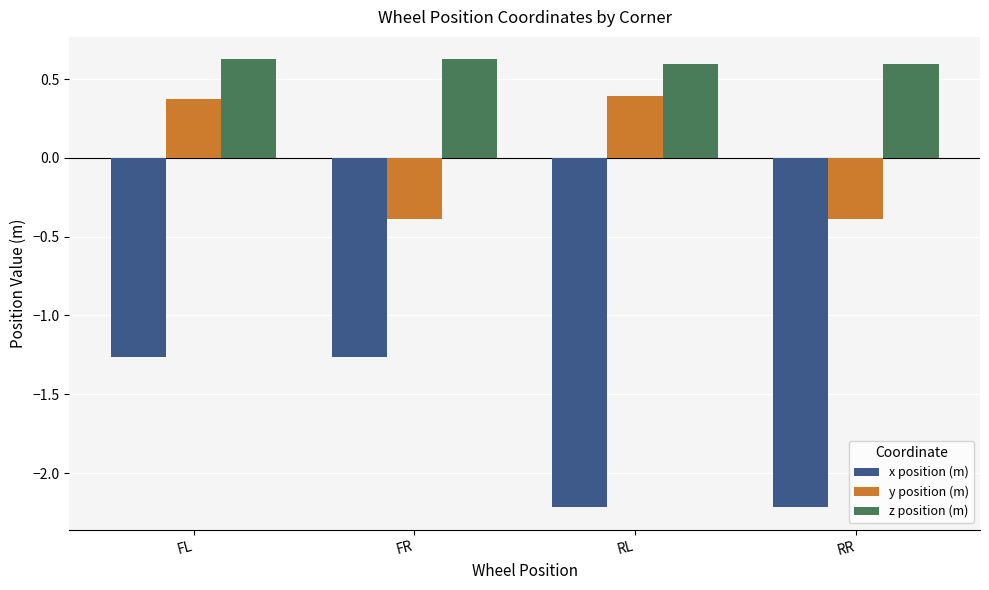

Count the number of categories in the chart.

4